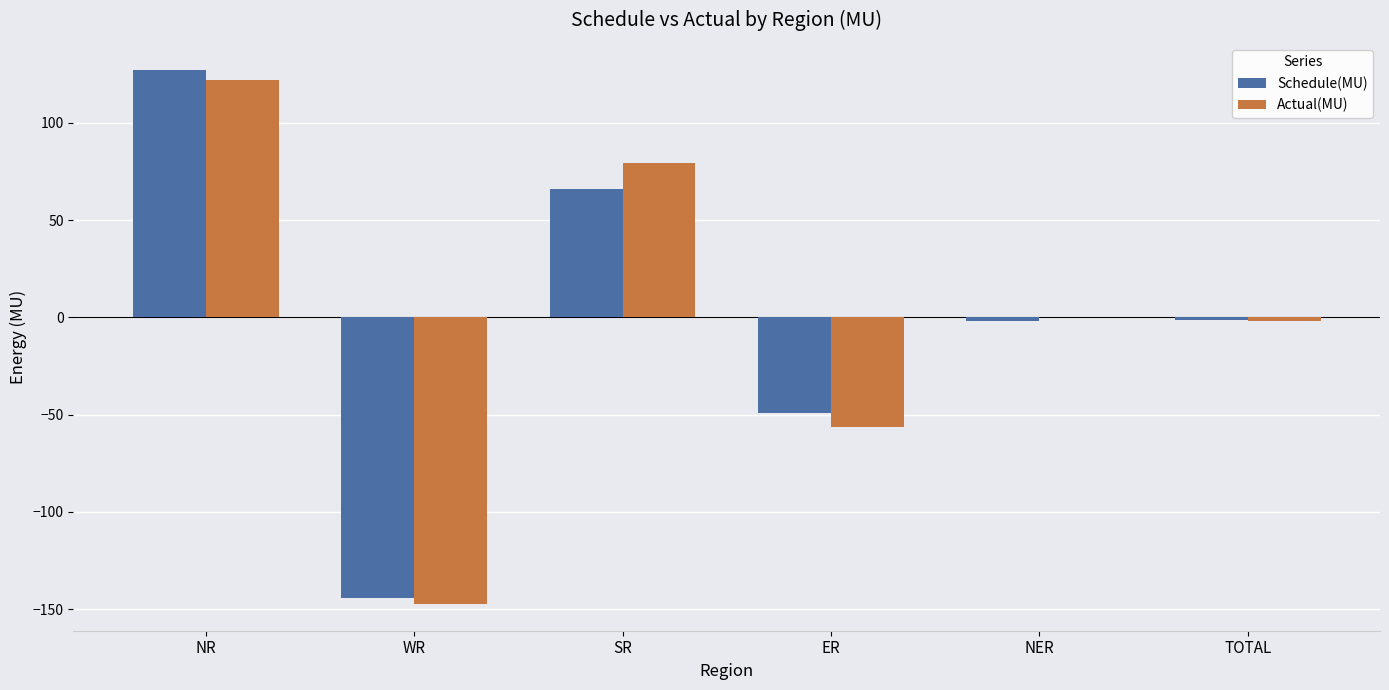

How many values in Schedule(MU) are above zero?

2